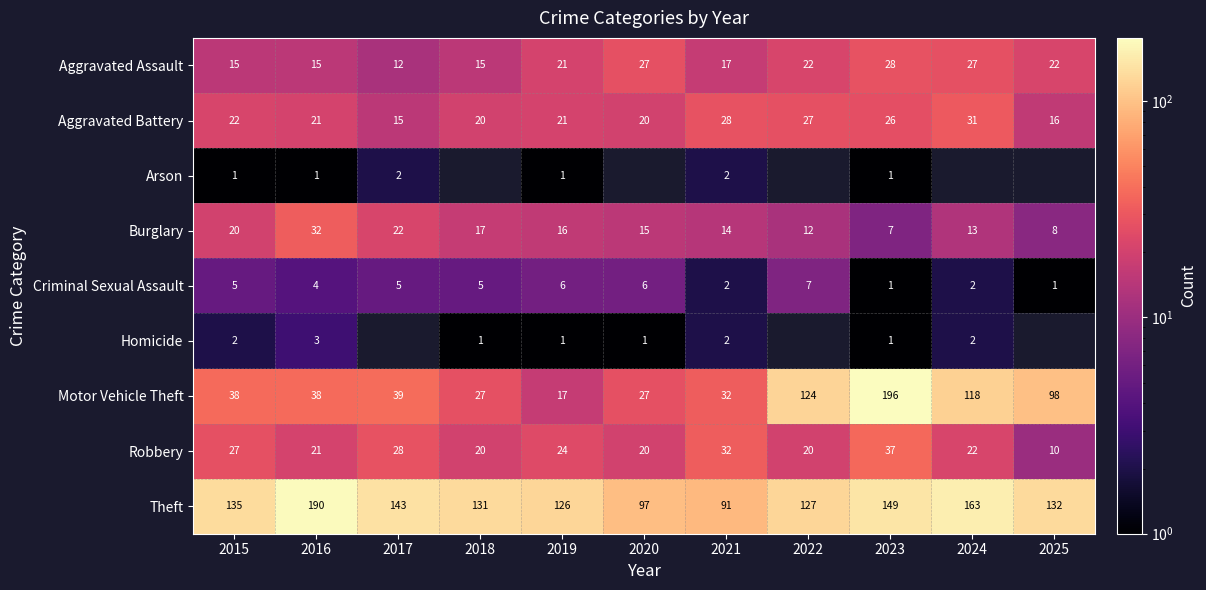

What is the sum of the Aggravated Battery values at 2024 and 2020?

51